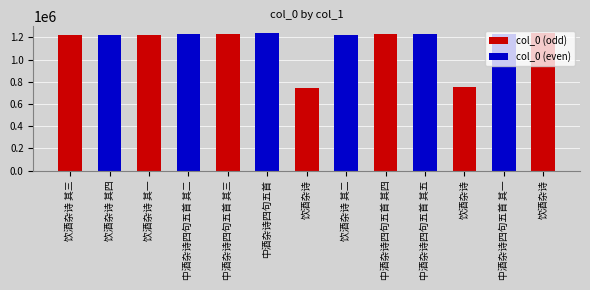

Which label corresponds to the largest value in the chart?

饮酒杂诗